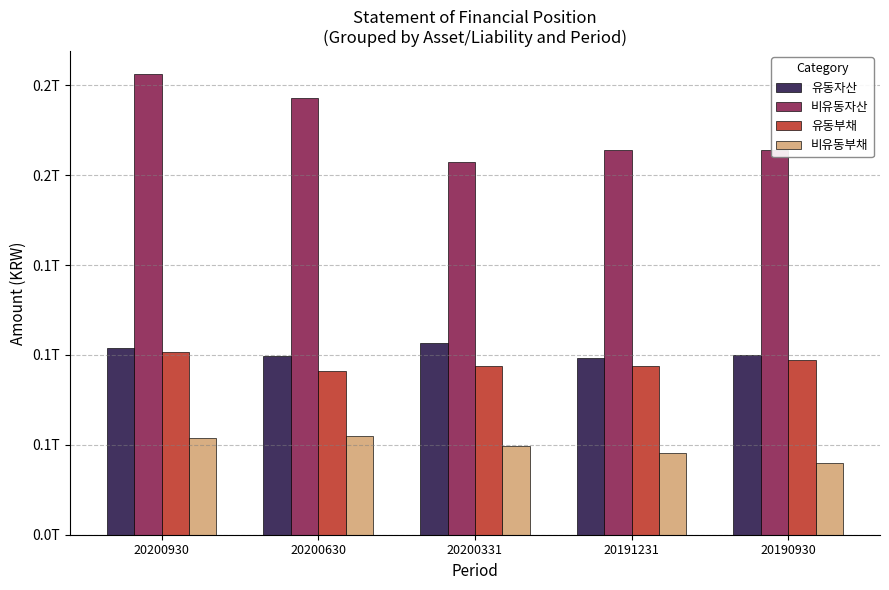

What is the sum of all 유동자산 values?

508219060583